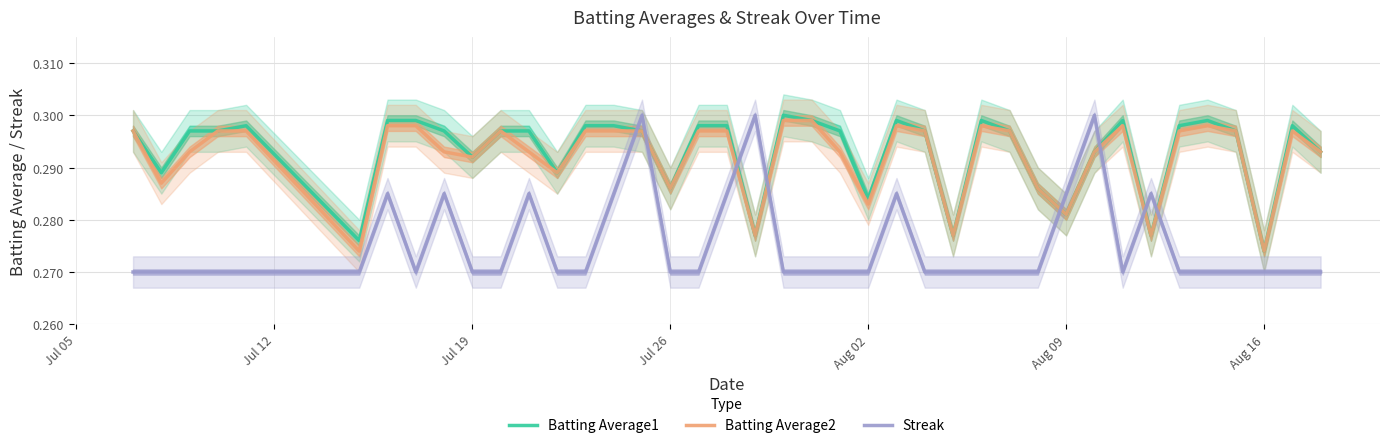

How many interior local valleys does the Streak series have?

2